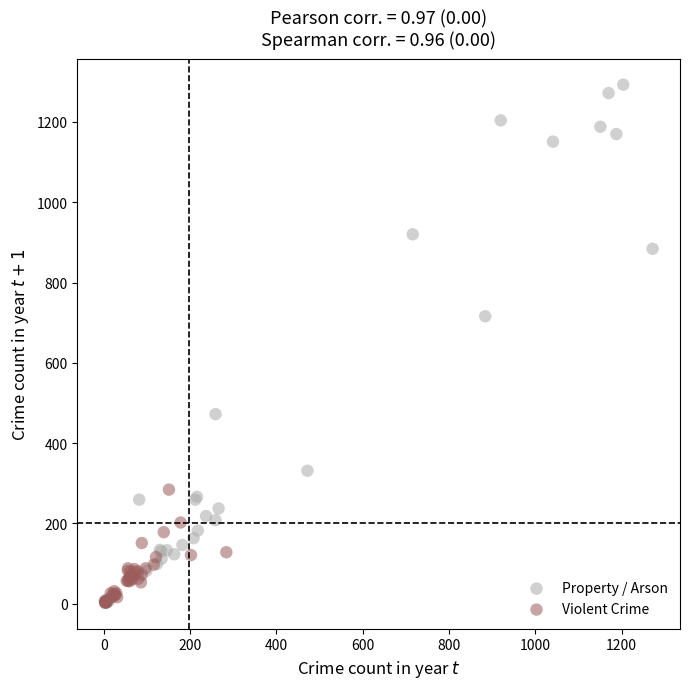

Which series contains the highest Y value?

Property / Arson